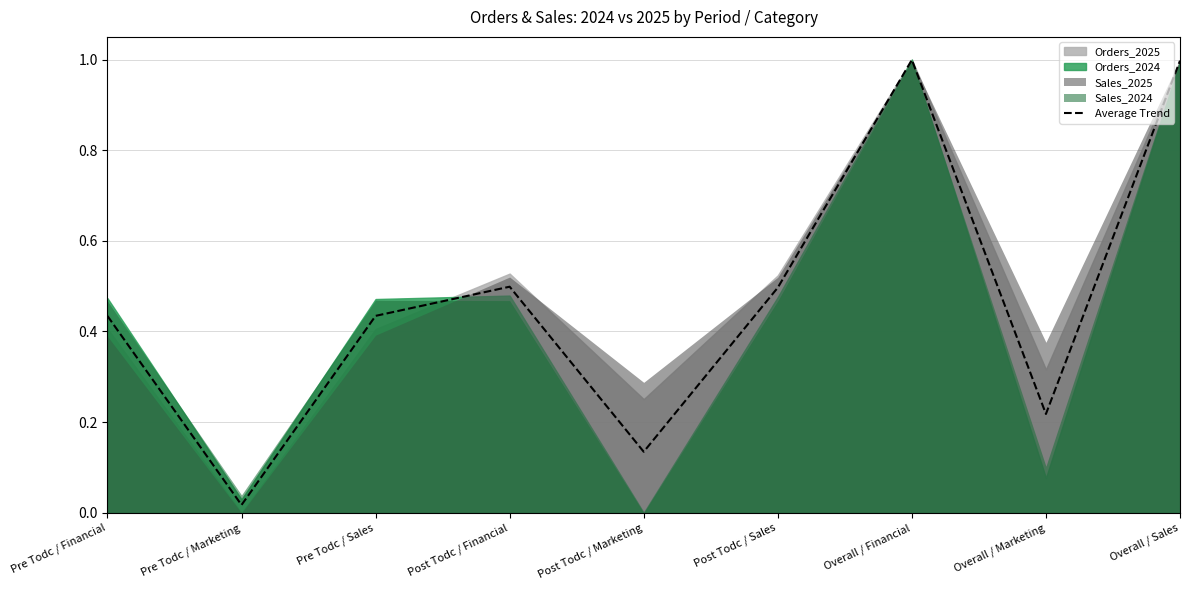

What is the label of the 1st point from the right?

Overall / Sales